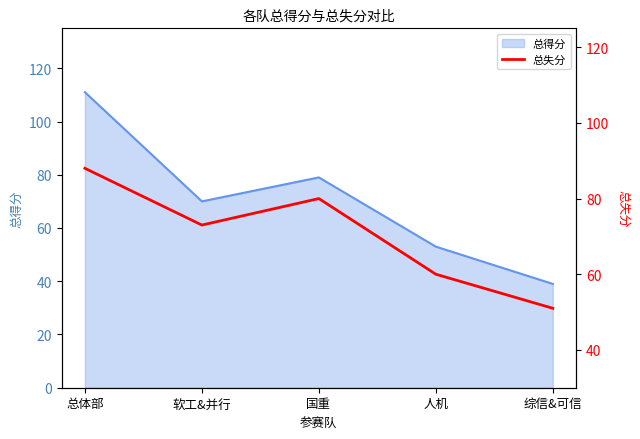

What is the approximate value at 人机, to the nearest 10?

60